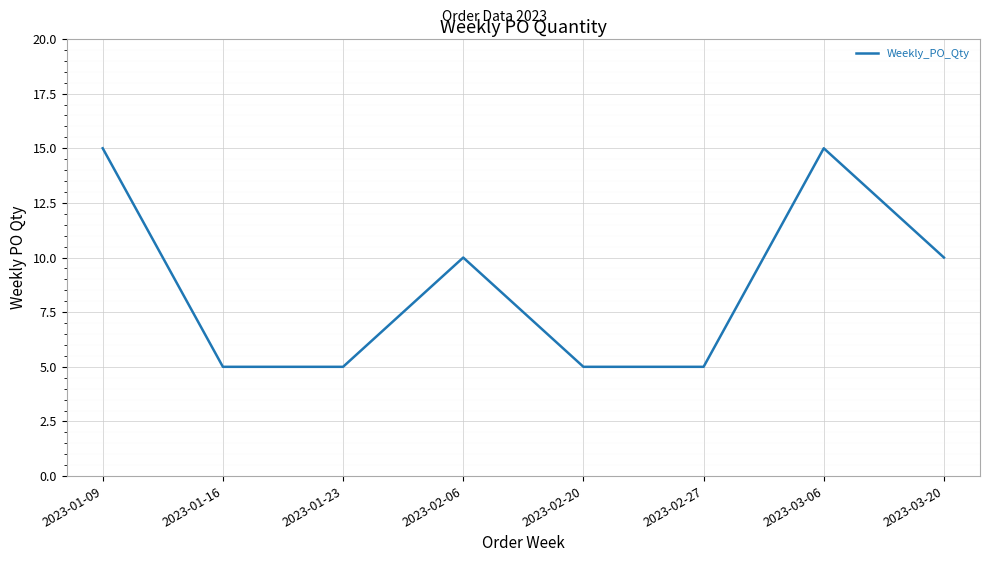

Between 2023-03-06 and 2023-02-20, which is larger?

2023-03-06